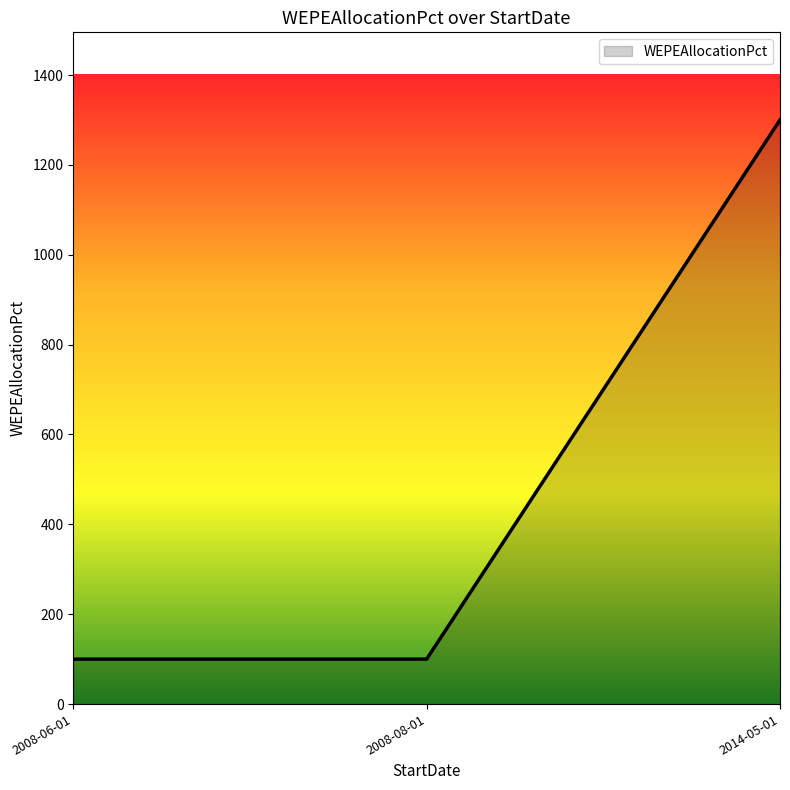

The value at 2008-08-01 is 100. True or false?

True